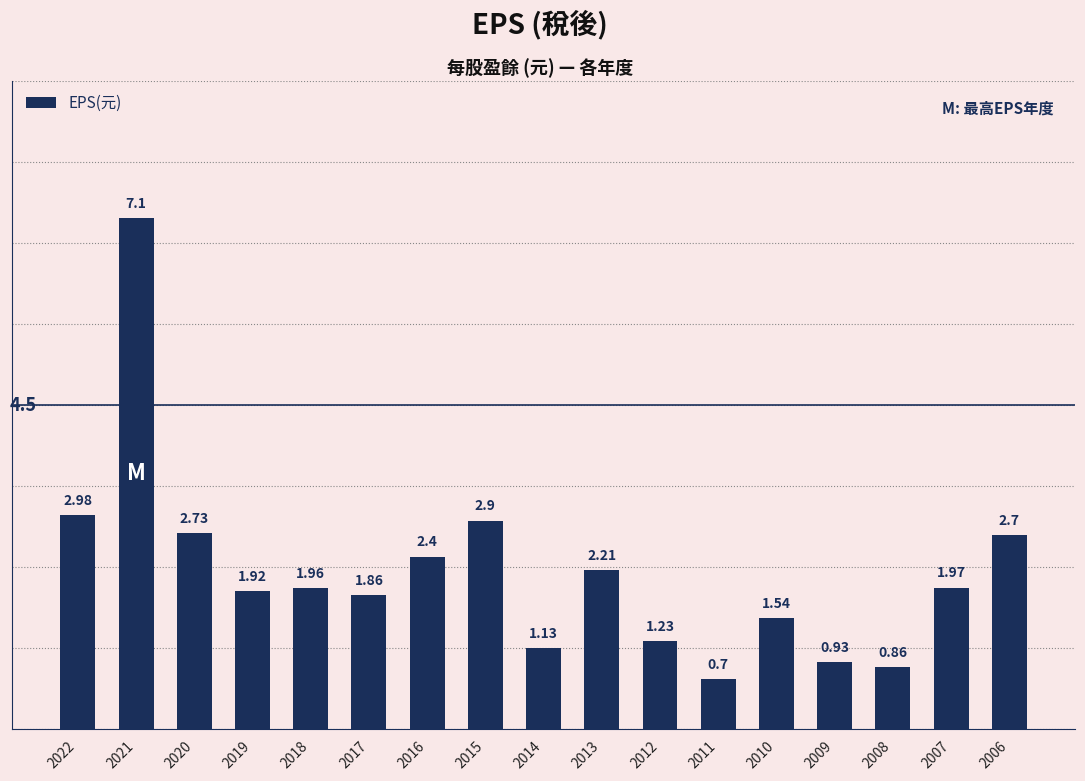

At which category does the chart reach its peak across all series?

2021